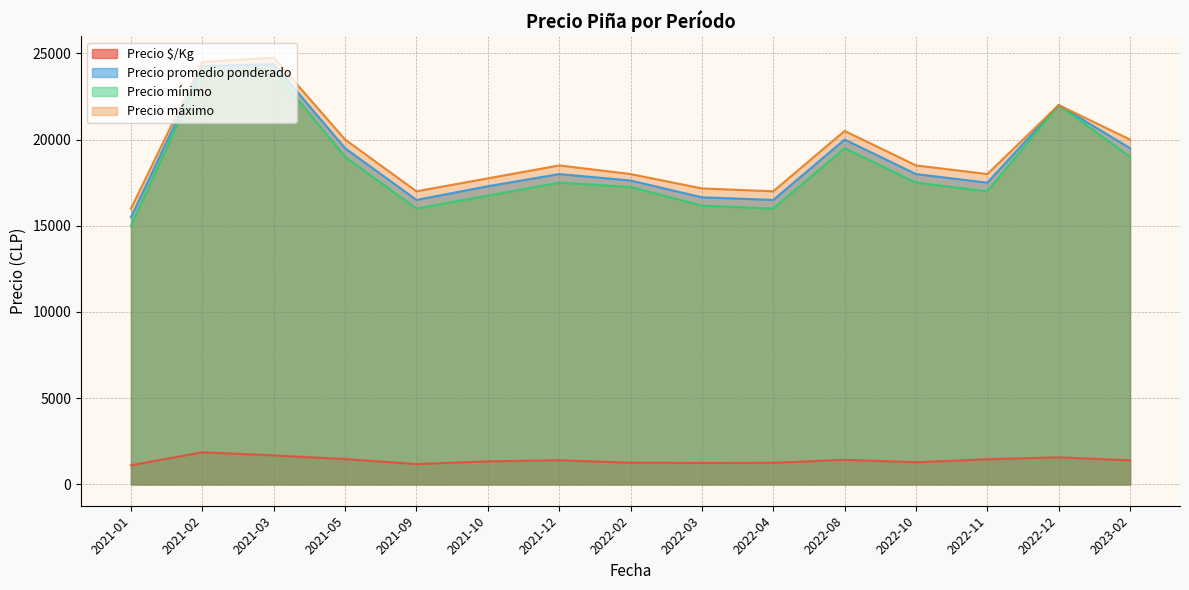

True or false: Precio $/Kg has a value of 2733 at 2022-04.

False